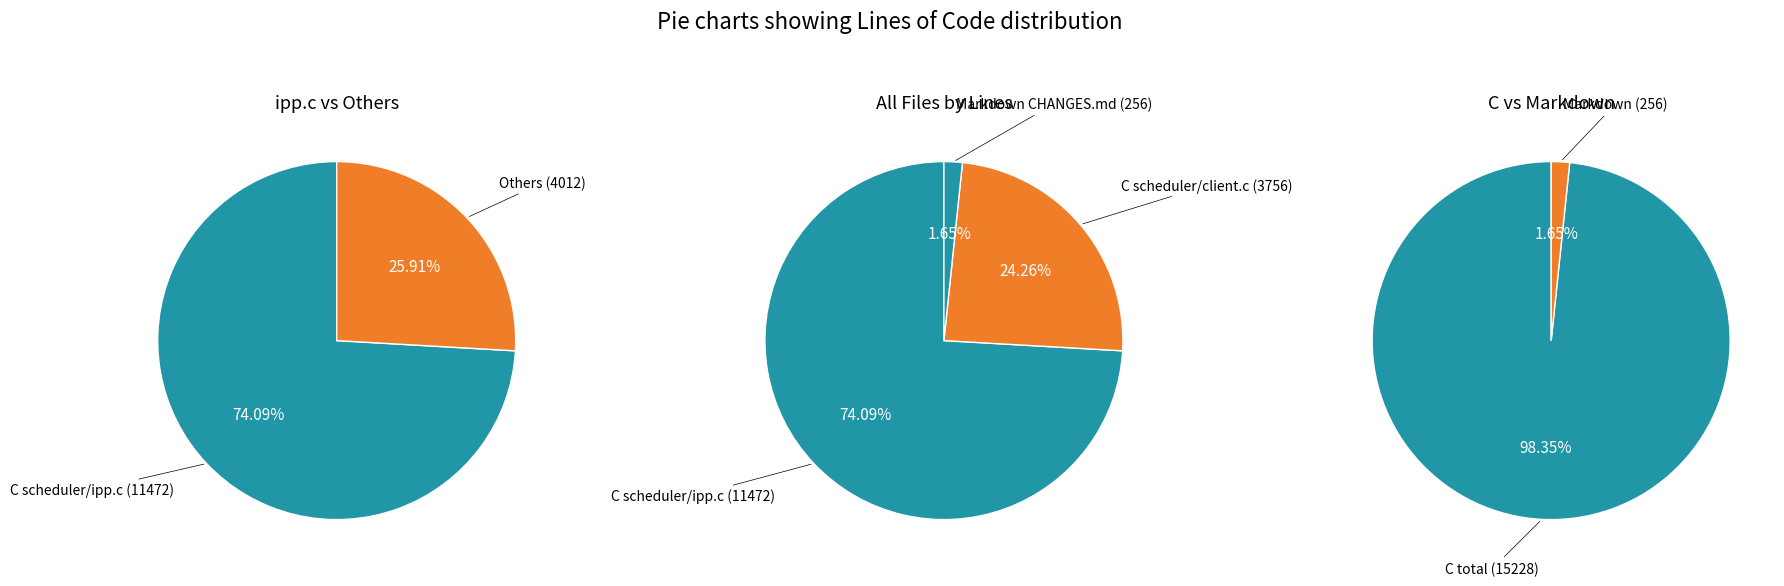

Rank the categories by value from highest to lowest.

C (ipp.c), C (client.c), Markdown